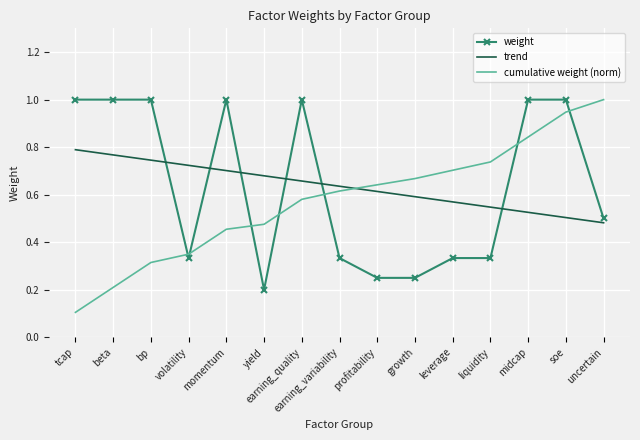

Where is weight nearest to the value 0?

yield